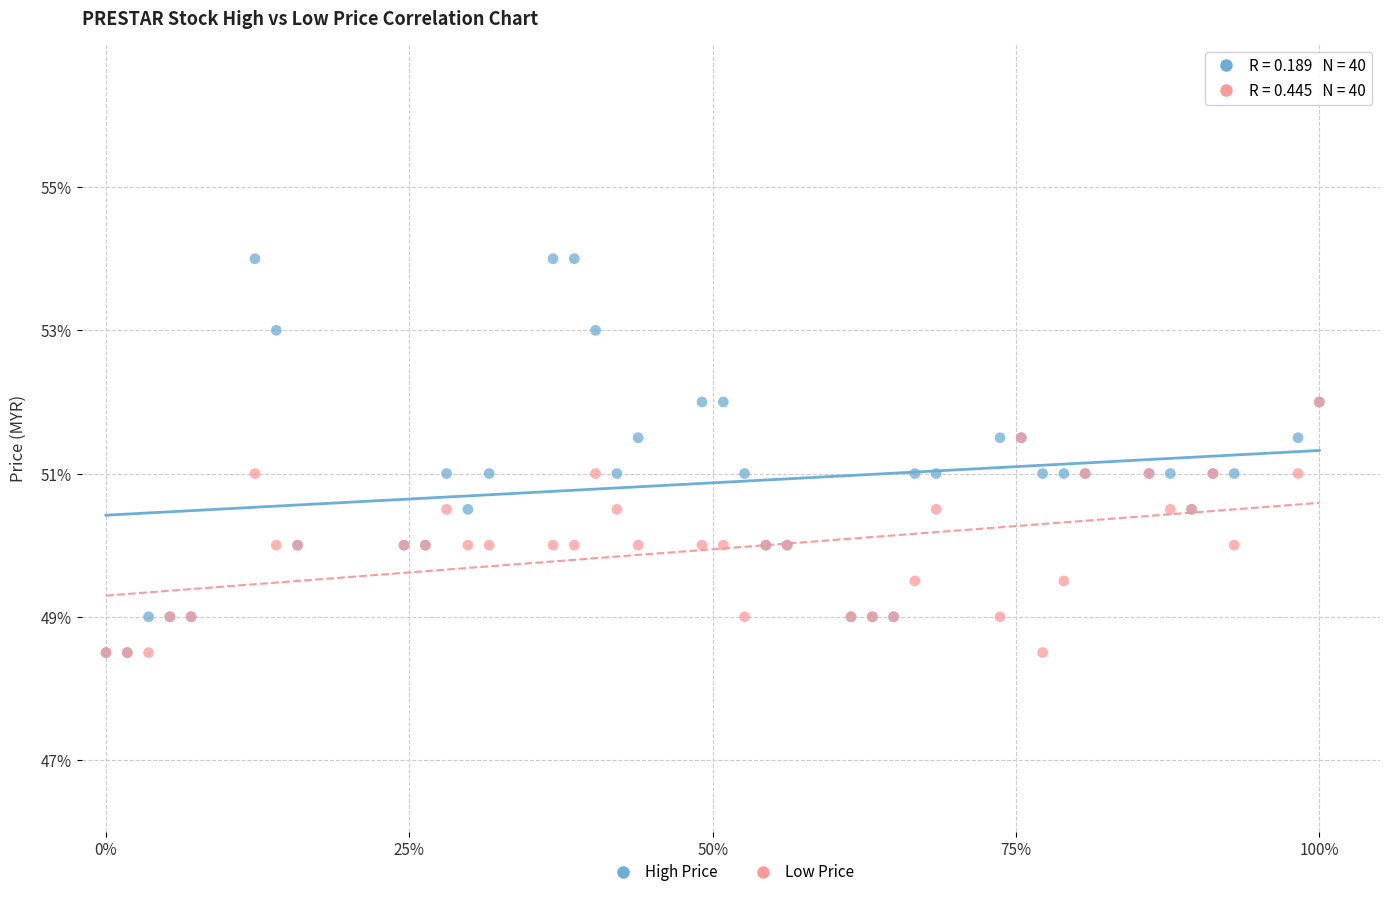

What are all the series names shown in the legend?

High Price, Low Price